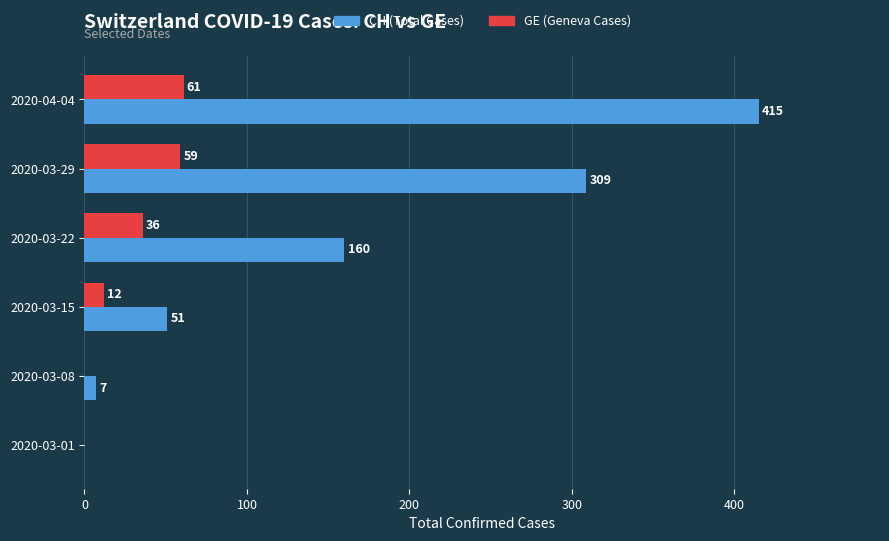

The CH (Total Cases) series shows 7 at 2020-03-08. True or false?

True